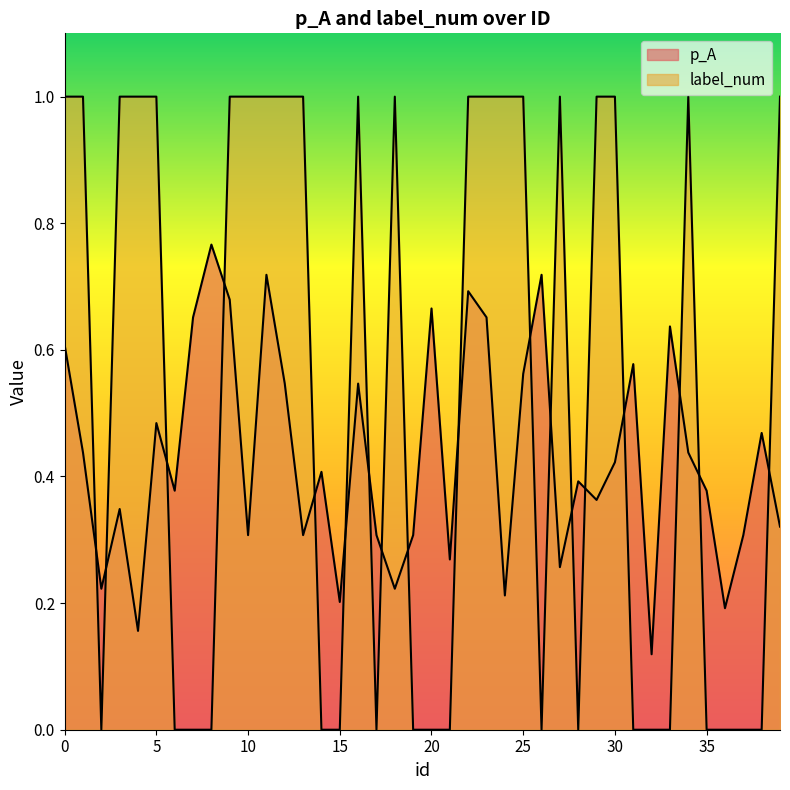

At how many categories does at least one series exceed 0?

40